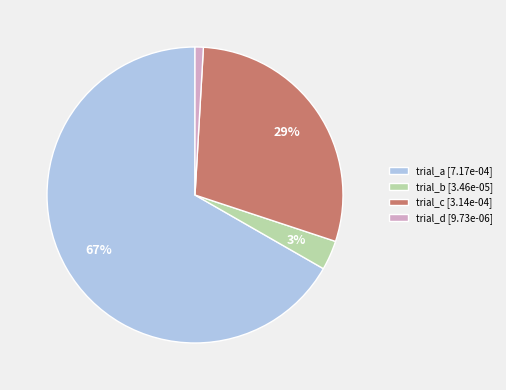

To the nearest percent, what is the average slice percentage?

25%